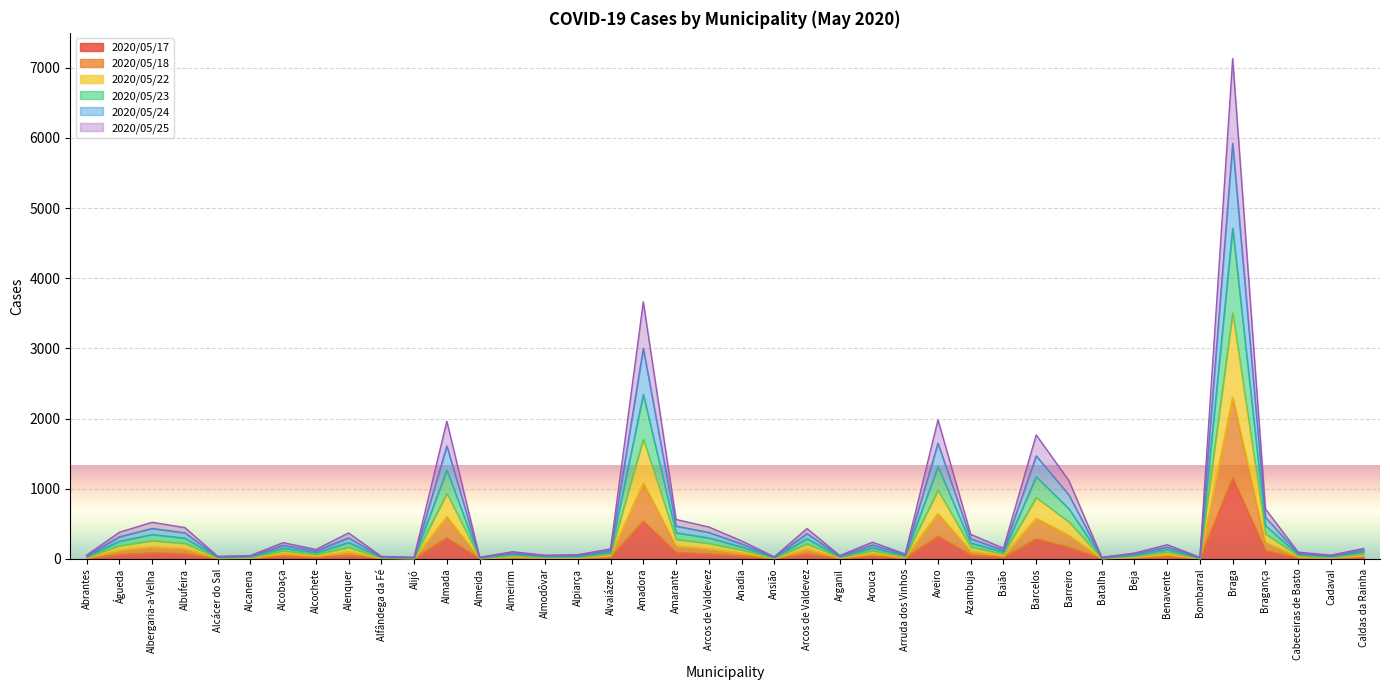

Which has a higher value, Almada or Alcácer do Sal?

Almada